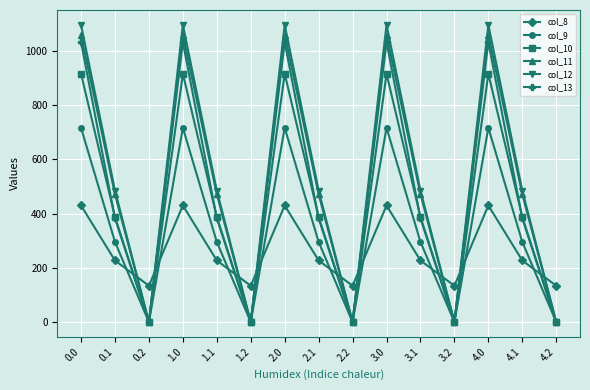

List the series in order of their peak value, lowest first.

col_8, col_9, col_10, col_13, col_11, col_12